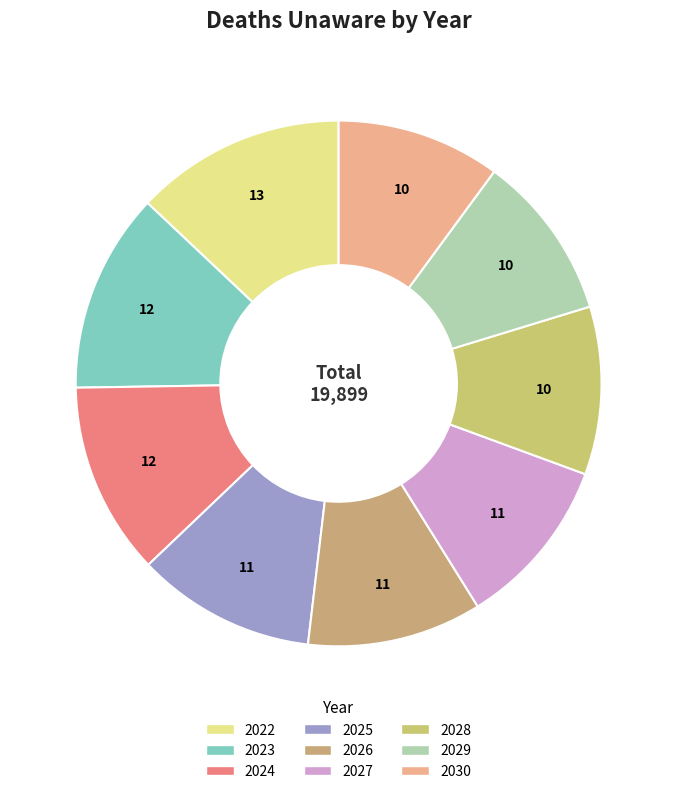

The 2027 slice represents 11% of the pie. True or false?

True